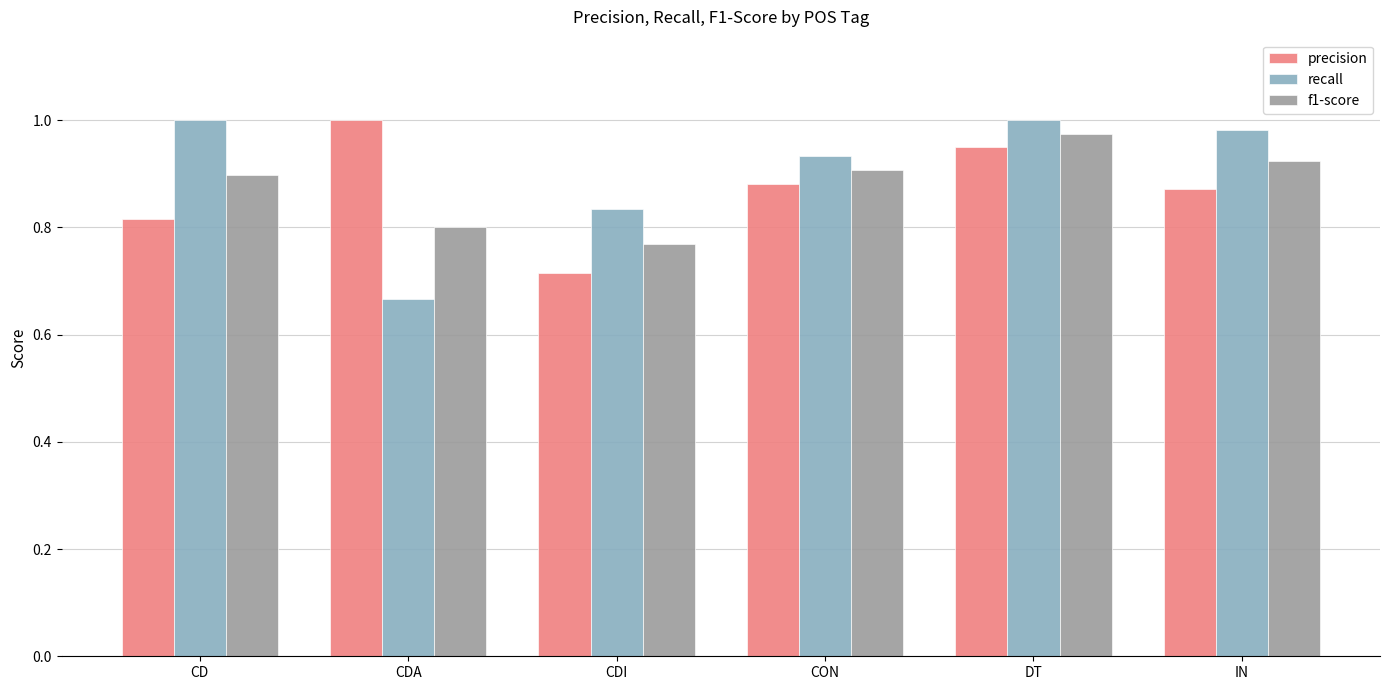

Which series changed the most between DT and IN?

precision